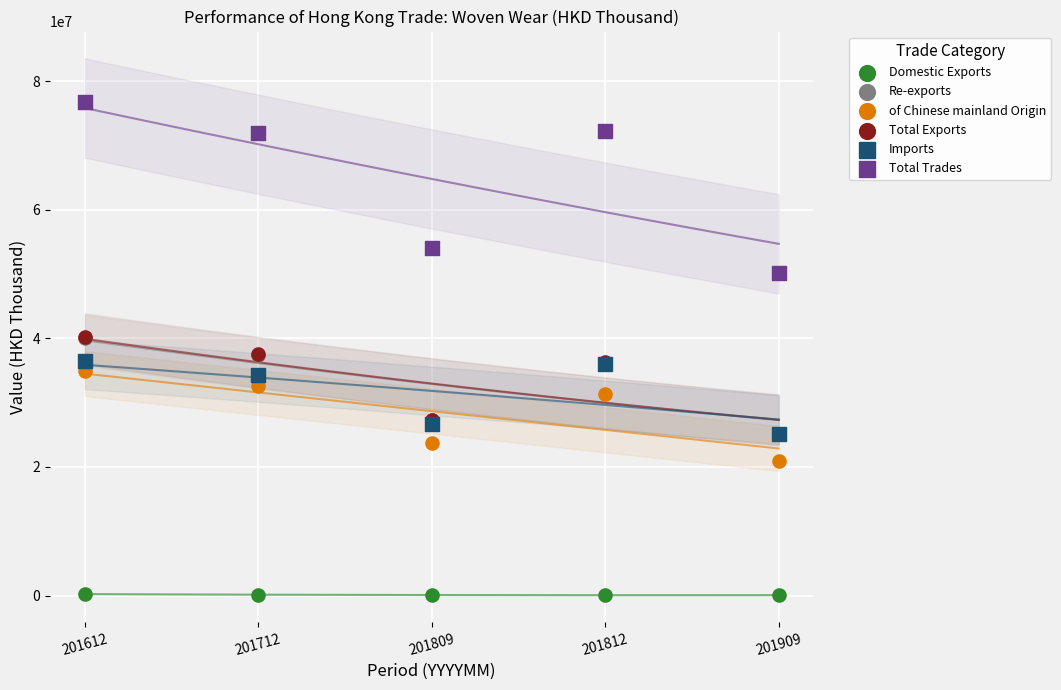

Which series has the widest spread of Y values?

Total Trades